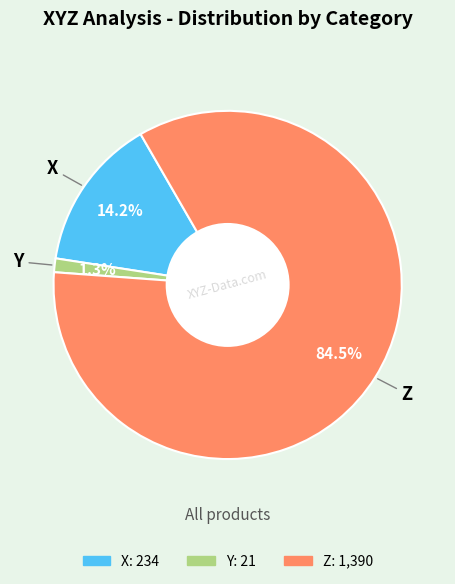

Rank the categories by value from lowest to highest.

Y, X, Z